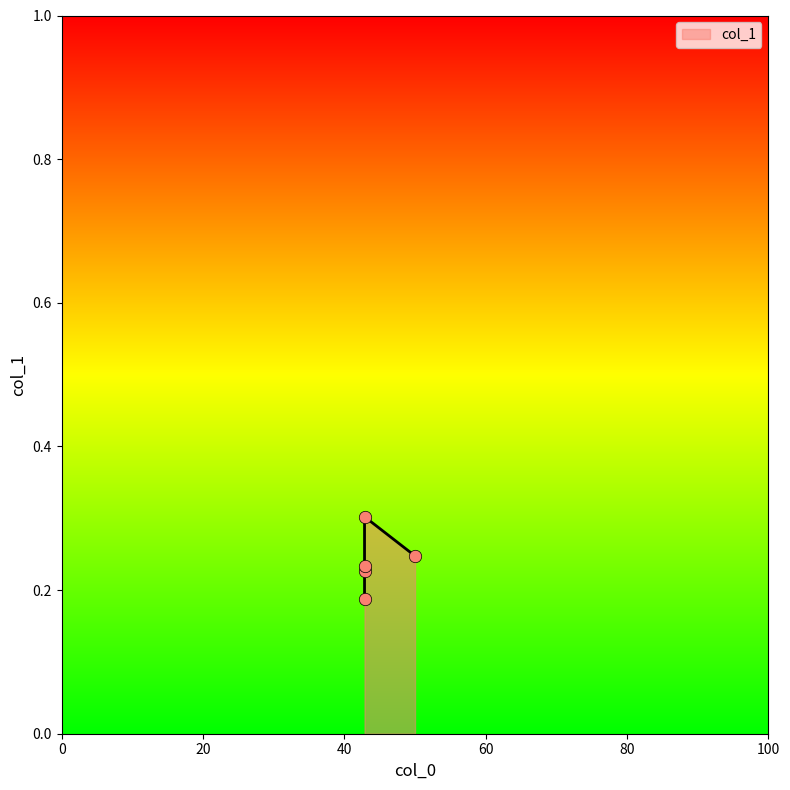

Between 42.857142857143 and 42.857142857143, which is larger?

42.857142857143